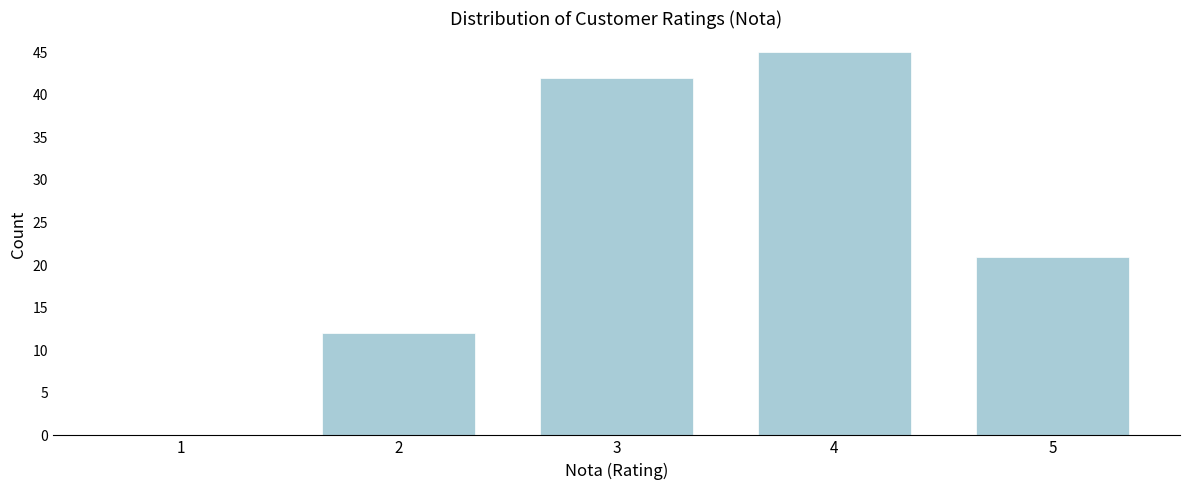

Reading left to right, what are all the values shown in this chart?

1=0	2=12	3=42	4=45	5=21